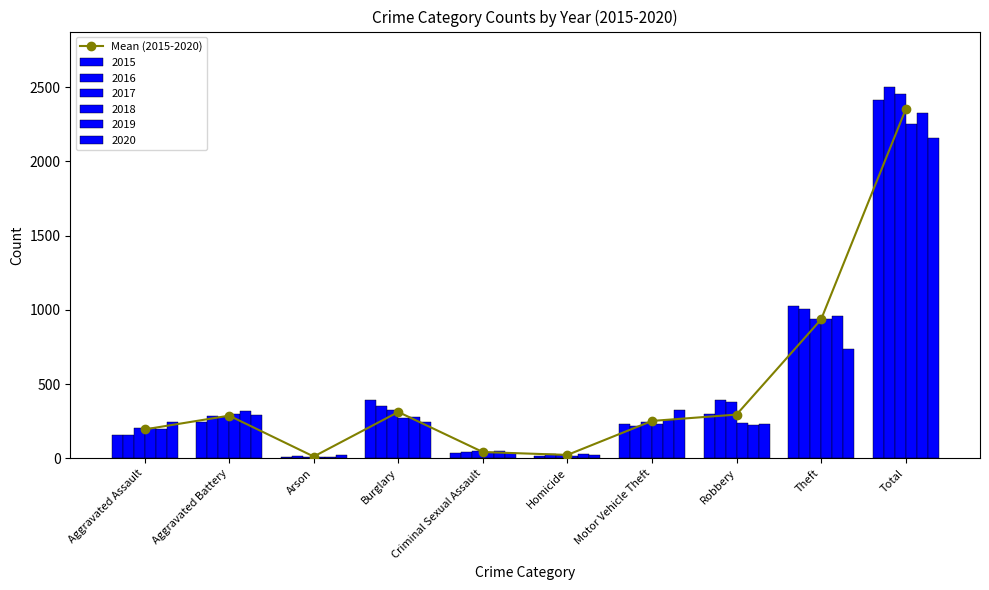

Reading left to right, what are all the values shown in this chart?

Aggravated Assault=194.3	Aggravated Battery=287.2	Arson=11.7	Burglary=311.8	Criminal Sexual Assault=41.8	Homicide=22.7	Motor Vehicle Theft=251.5	Robbery=294.3	Theft=935.5	Total=2350.8